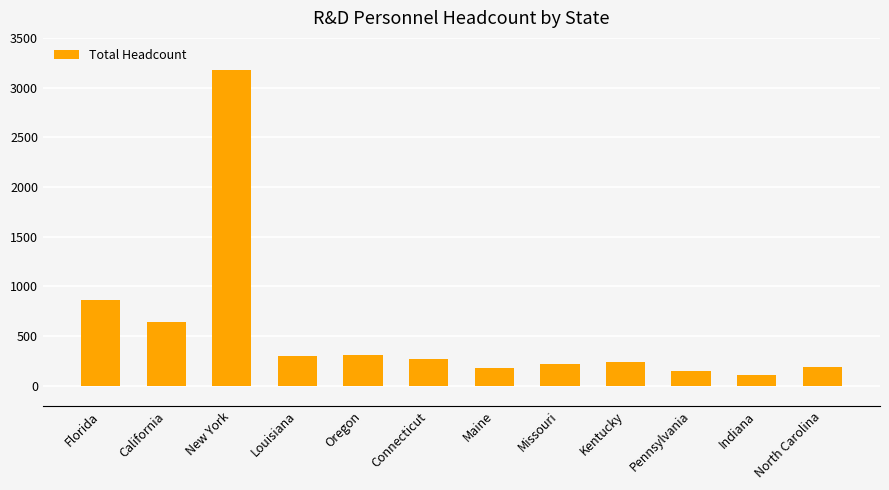

Which has a higher value, Louisiana or California?

California